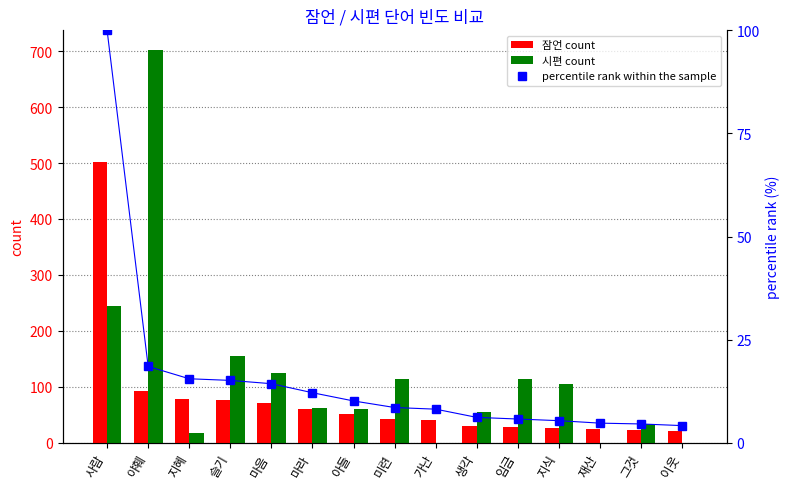

What is the label of the 6th bar from the right?

생각